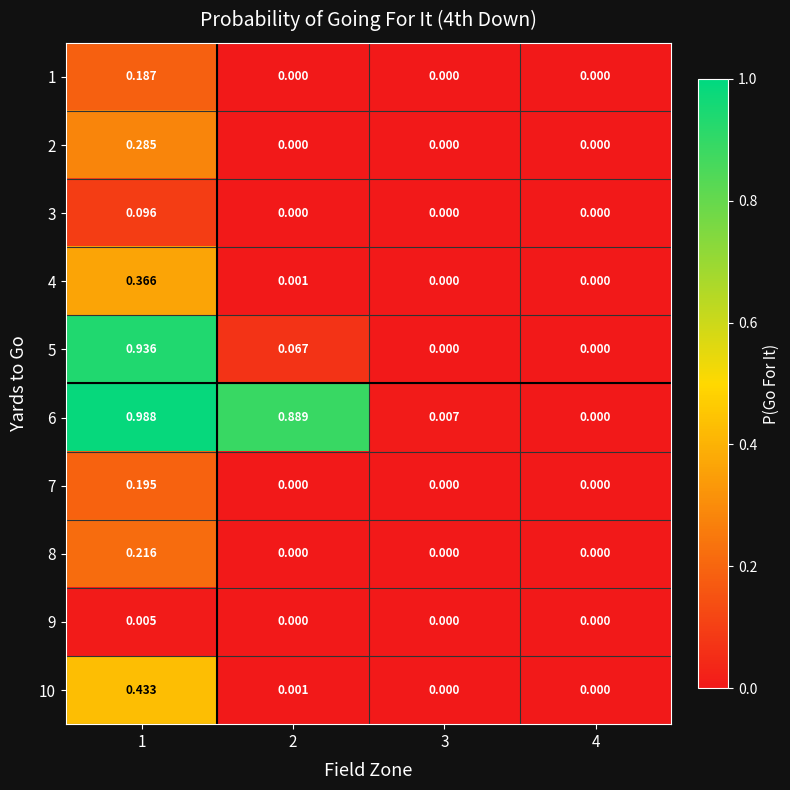

List the series in order of their peak value, lowest first.

9, 3, 1, 7, 8, 2, 4, 10, 5, 6